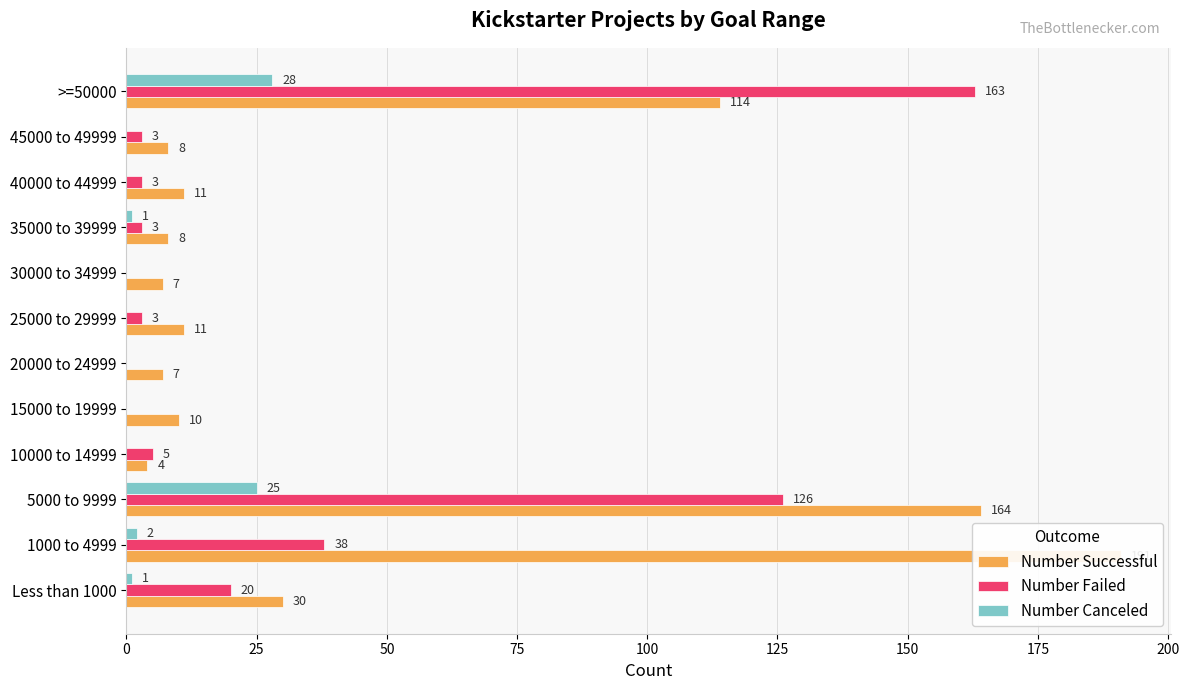

List the series in order of their overall mean, lowest first.

Number Canceled, Number Failed, Number Successful